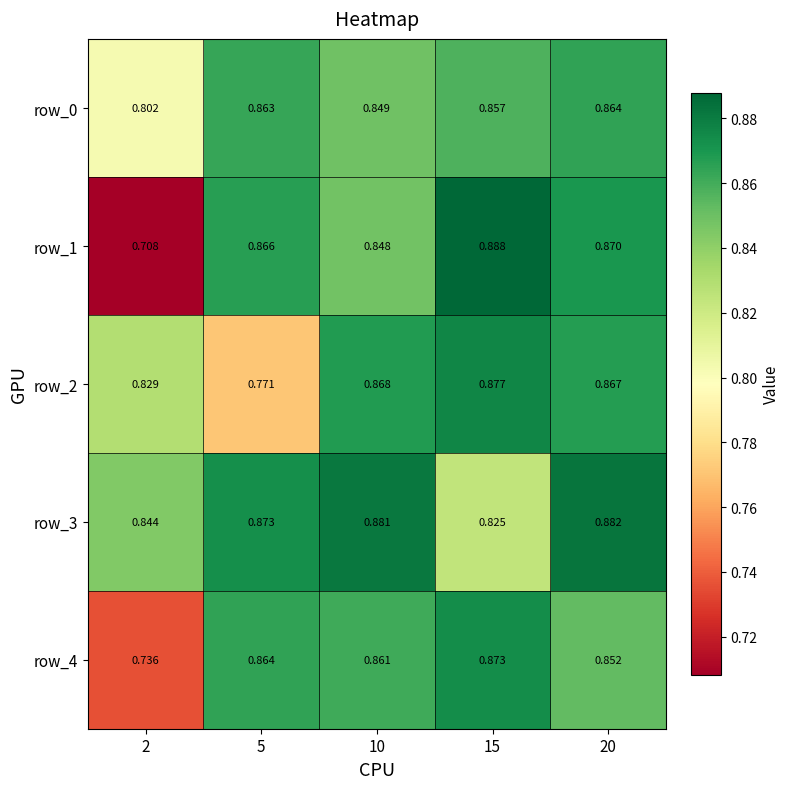

What is the difference between the row_0 values at 20 and 2?

0.1